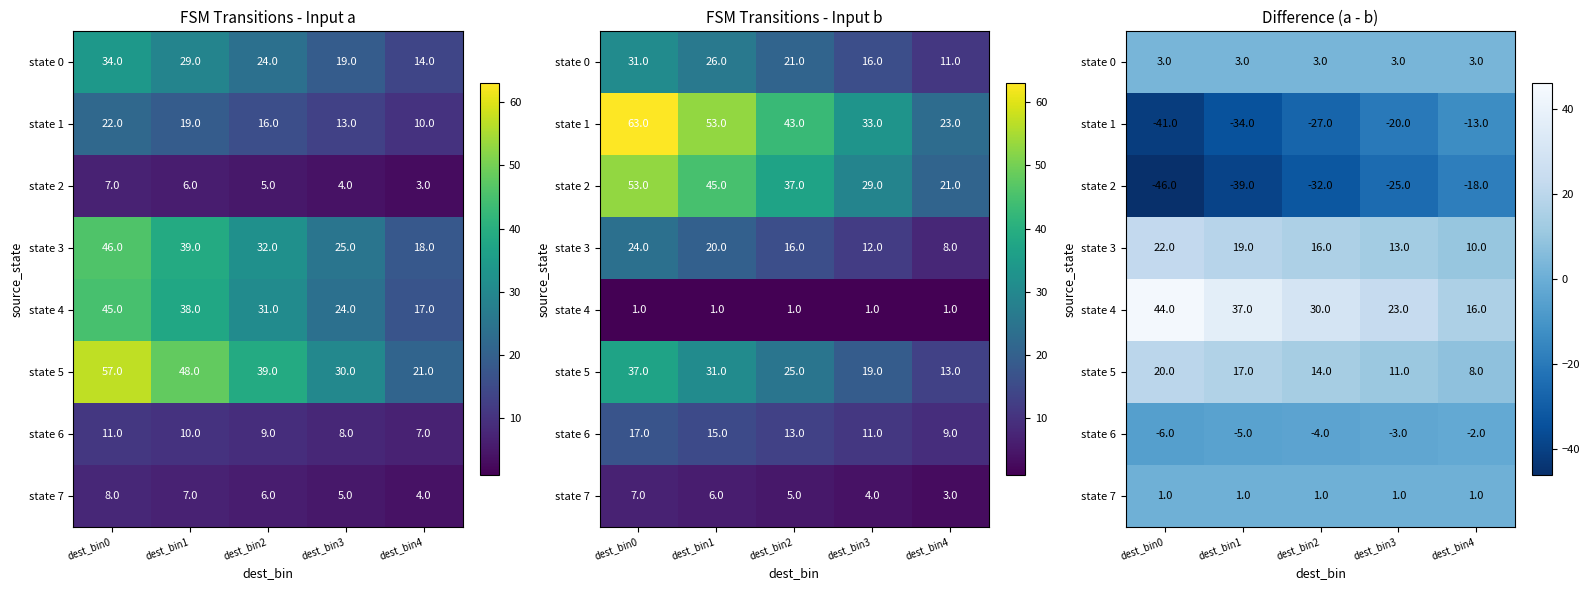

Reading right to left, what are all the values shown in this chart?

row_0: dest_bin4=3	dest_bin3=3	dest_bin2=3	dest_bin1=3	dest_bin0=3
row_1: dest_bin4=-13	dest_bin3=-20	dest_bin2=-27	dest_bin1=-34	dest_bin0=-41
row_2: dest_bin4=-18	dest_bin3=-25	dest_bin2=-32	dest_bin1=-39	dest_bin0=-46
row_3: dest_bin4=10	dest_bin3=13	dest_bin2=16	dest_bin1=19	dest_bin0=22
row_4: dest_bin4=16	dest_bin3=23	dest_bin2=30	dest_bin1=37	dest_bin0=44
row_5: dest_bin4=8	dest_bin3=11	dest_bin2=14	dest_bin1=17	dest_bin0=20
row_6: dest_bin4=-2	dest_bin3=-3	dest_bin2=-4	dest_bin1=-5	dest_bin0=-6
row_7: dest_bin4=1	dest_bin3=1	dest_bin2=1	dest_bin1=1	dest_bin0=1